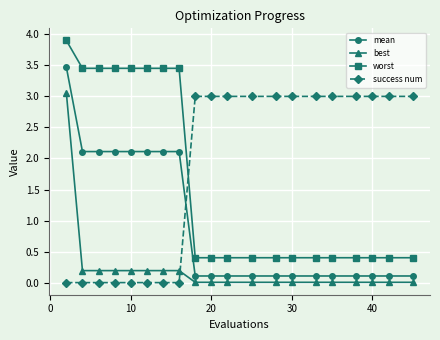

Which series has the widest spread of values?

worst